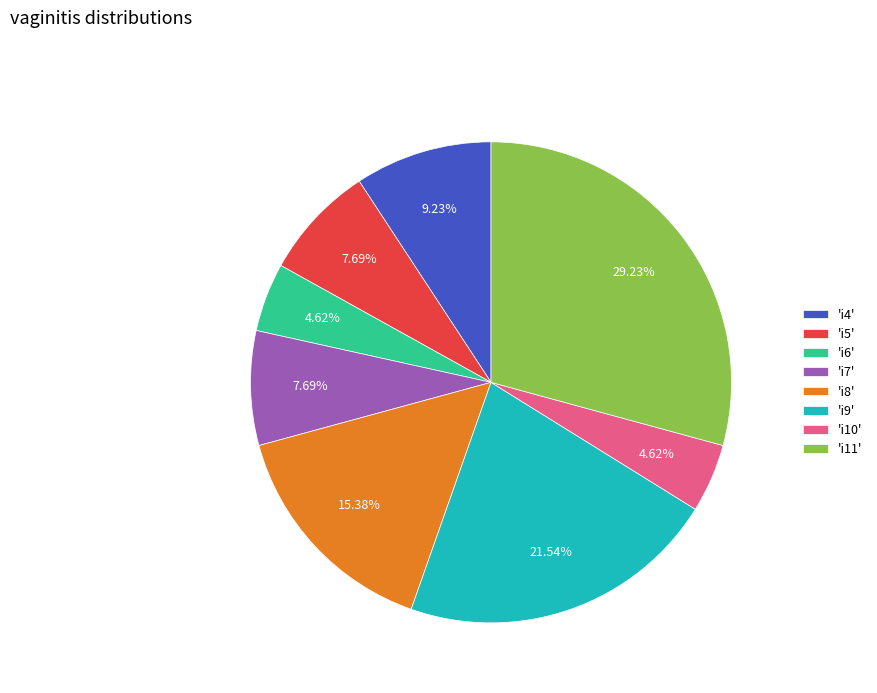

Does 'i4' account for over 50% of the chart?

No